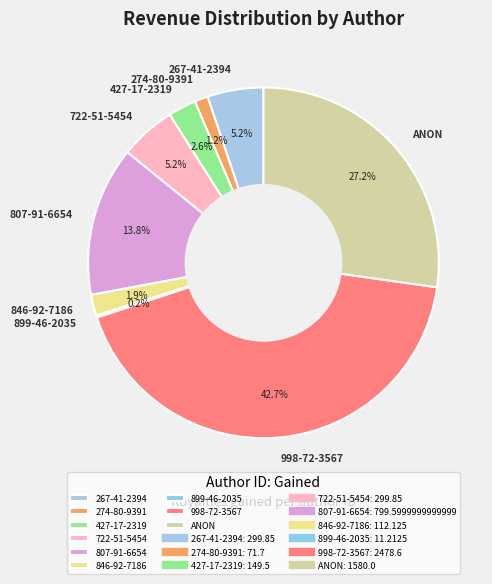

What is the largest slice in the pie chart?

998-72-3567